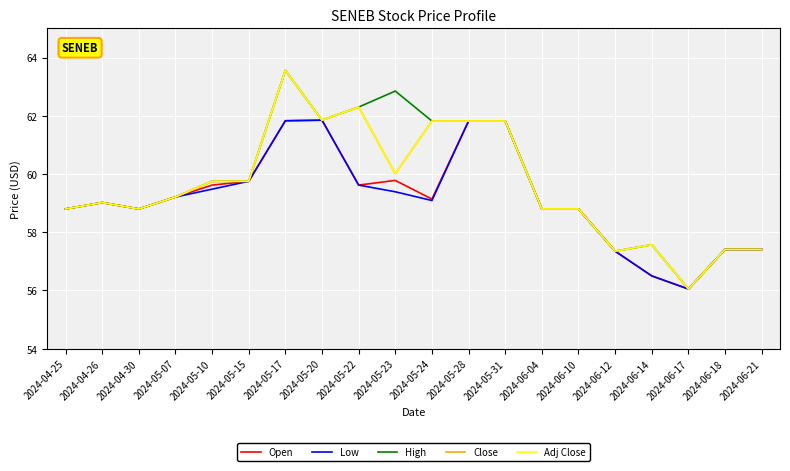

What is the average value of the High series?

59.7